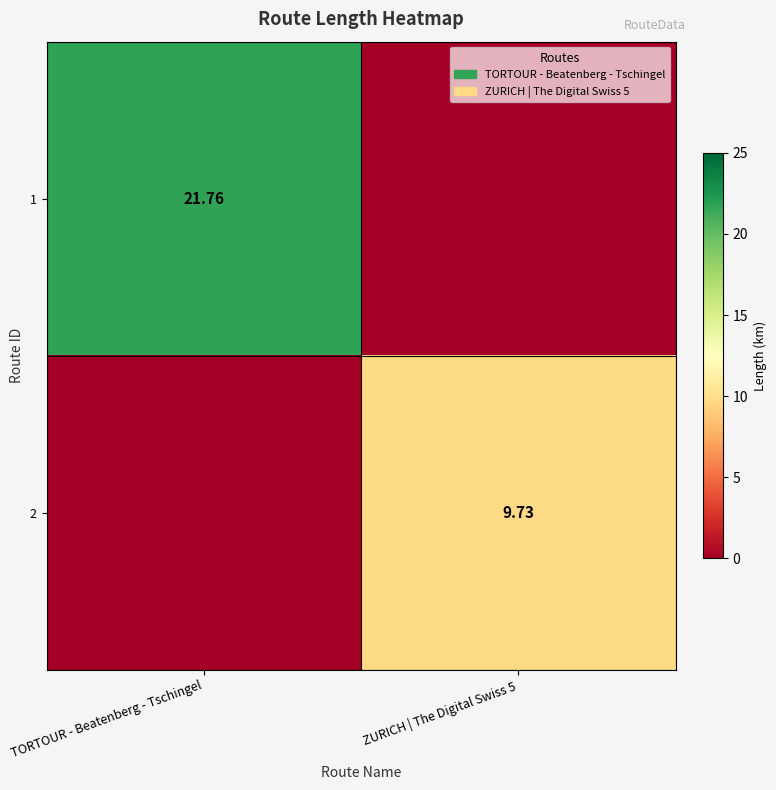

Is the value of 2 at ZURICH | The Digital Swiss 5 greater than the value of 1 at TORTOUR - Beatenberg - Tschingel?

No